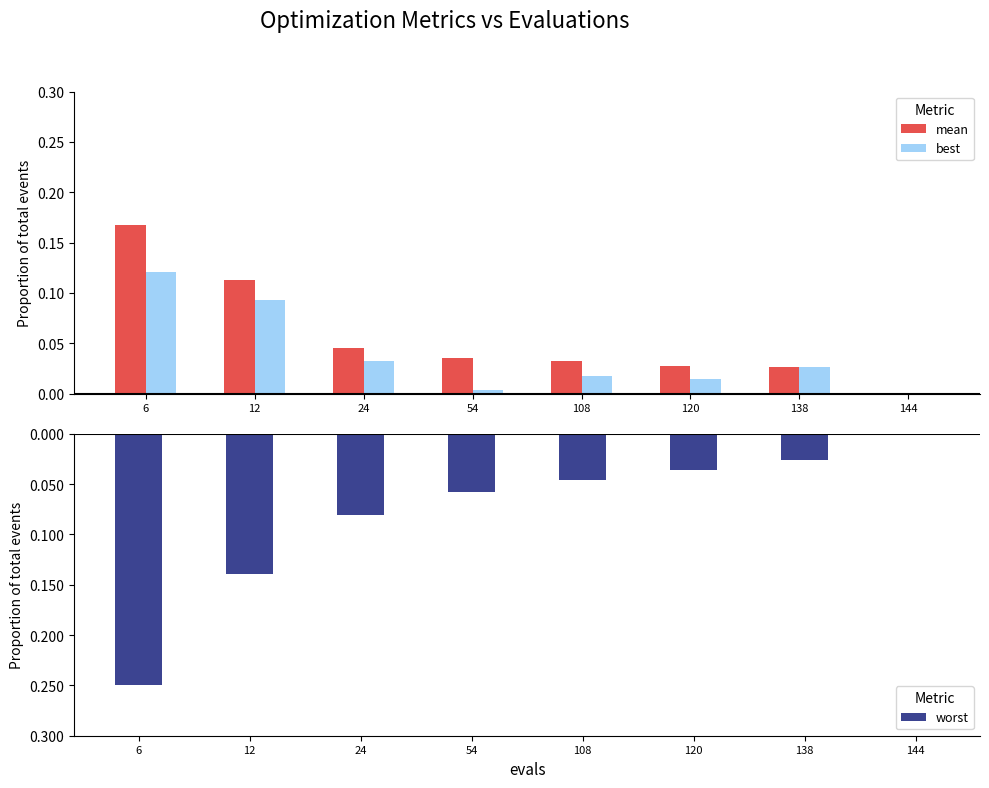

At which category is the sum across all series the highest?

12